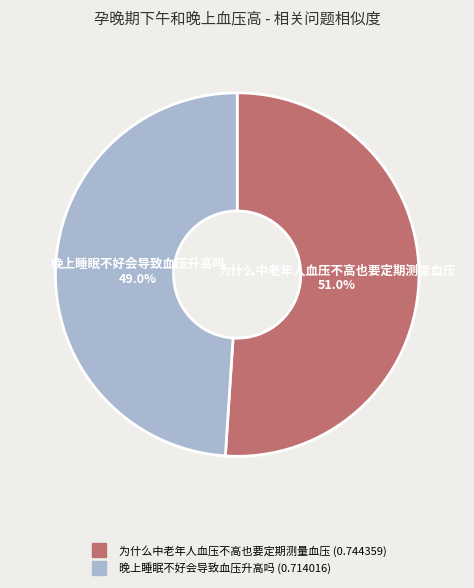

Which category has the biggest portion of the pie?

为什么中老年人血压不高也要定期测量血压